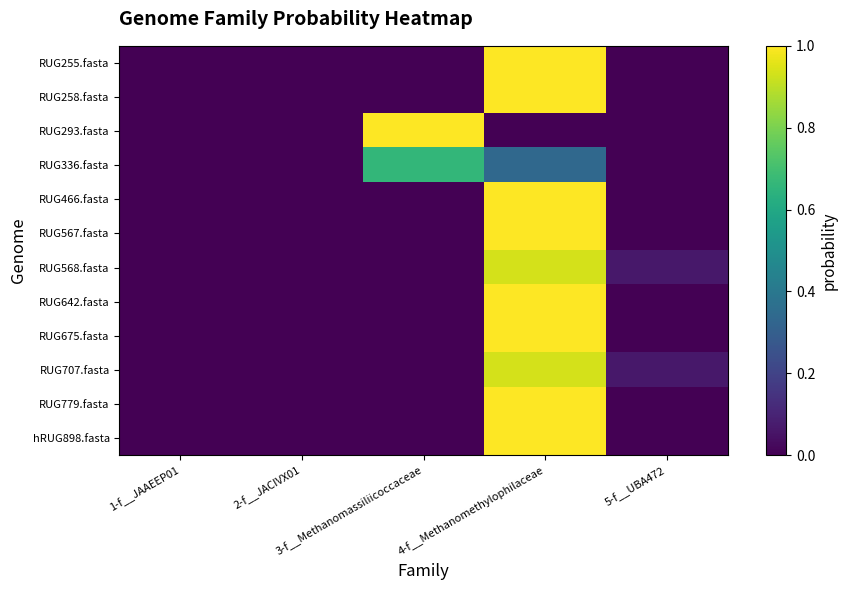

Reading right to left, what are all the values shown in this chart?

RUG255.fasta: 5-f__UBA472=0.0	4-f__Methanomethylophilaceae=1.0	3-f__Methanomassiliicoccaceae=0.0	2-f__JACIVX01=0.0	1-f__JAAEEP01=0.0
RUG258.fasta: 5-f__UBA472=0.0	4-f__Methanomethylophilaceae=1.0	3-f__Methanomassiliicoccaceae=0.0	2-f__JACIVX01=0.0	1-f__JAAEEP01=0.0
RUG293.fasta: 5-f__UBA472=0.0	4-f__Methanomethylophilaceae=0.0	3-f__Methanomassiliicoccaceae=1.0	2-f__JACIVX01=0.0	1-f__JAAEEP01=0.0
RUG336.fasta: 5-f__UBA472=0.0	4-f__Methanomethylophilaceae=0.3	3-f__Methanomassiliicoccaceae=0.7	2-f__JACIVX01=0.0	1-f__JAAEEP01=0.0
RUG466.fasta: 5-f__UBA472=0.0	4-f__Methanomethylophilaceae=1.0	3-f__Methanomassiliicoccaceae=0.0	2-f__JACIVX01=0.0	1-f__JAAEEP01=0.0
RUG567.fasta: 5-f__UBA472=0.0	4-f__Methanomethylophilaceae=1.0	3-f__Methanomassiliicoccaceae=0.0	2-f__JACIVX01=0.0	1-f__JAAEEP01=0.0
RUG568.fasta: 5-f__UBA472=0.1	4-f__Methanomethylophilaceae=0.9	3-f__Methanomassiliicoccaceae=0.0	2-f__JACIVX01=0.0	1-f__JAAEEP01=0.0
RUG642.fasta: 5-f__UBA472=0.0	4-f__Methanomethylophilaceae=1.0	3-f__Methanomassiliicoccaceae=0.0	2-f__JACIVX01=0.0	1-f__JAAEEP01=0.0
RUG675.fasta: 5-f__UBA472=0.0	4-f__Methanomethylophilaceae=1.0	3-f__Methanomassiliicoccaceae=0.0	2-f__JACIVX01=0.0	1-f__JAAEEP01=0.0
RUG707.fasta: 5-f__UBA472=0.1	4-f__Methanomethylophilaceae=0.9	3-f__Methanomassiliicoccaceae=0.0	2-f__JACIVX01=0.0	1-f__JAAEEP01=0.0
RUG779.fasta: 5-f__UBA472=0.0	4-f__Methanomethylophilaceae=1.0	3-f__Methanomassiliicoccaceae=0.0	2-f__JACIVX01=0.0	1-f__JAAEEP01=0.0
hRUG898.fasta: 5-f__UBA472=0.0	4-f__Methanomethylophilaceae=1.0	3-f__Methanomassiliicoccaceae=0.0	2-f__JACIVX01=0.0	1-f__JAAEEP01=0.0